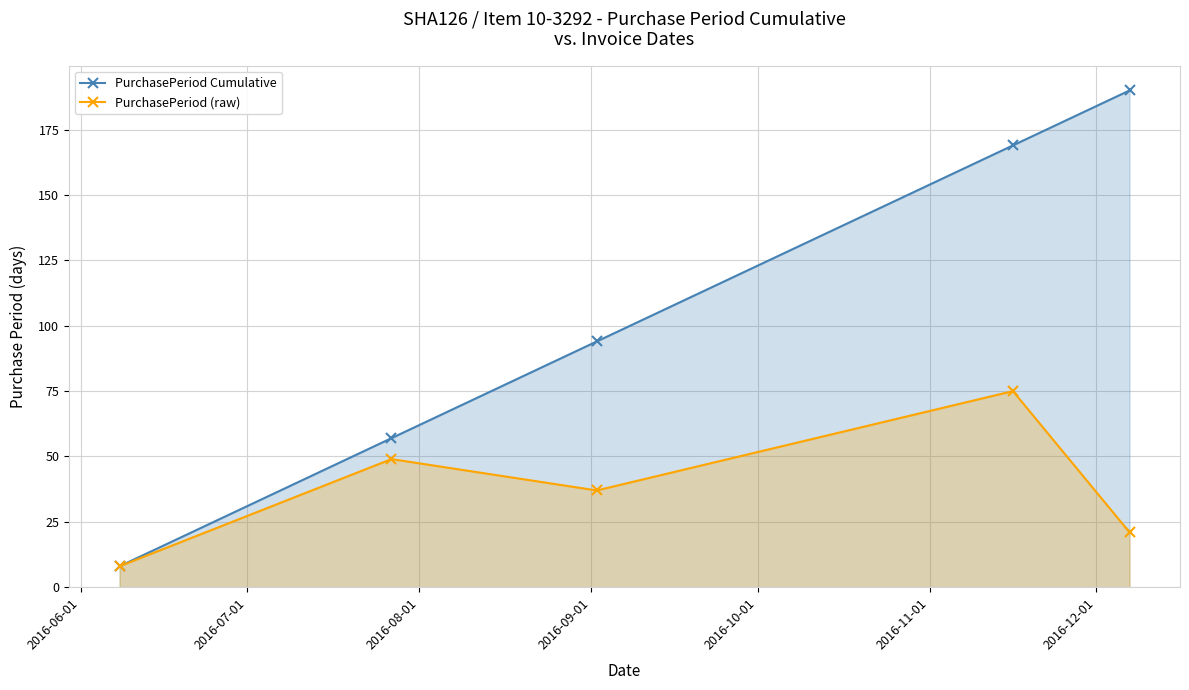

What is the maximum value for PurchasePeriod (raw)?

75